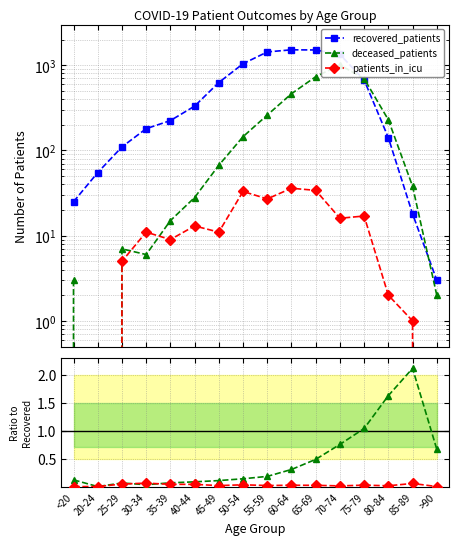

What is the difference between the maximum and minimum values in the recovered_patients series?

1514.0